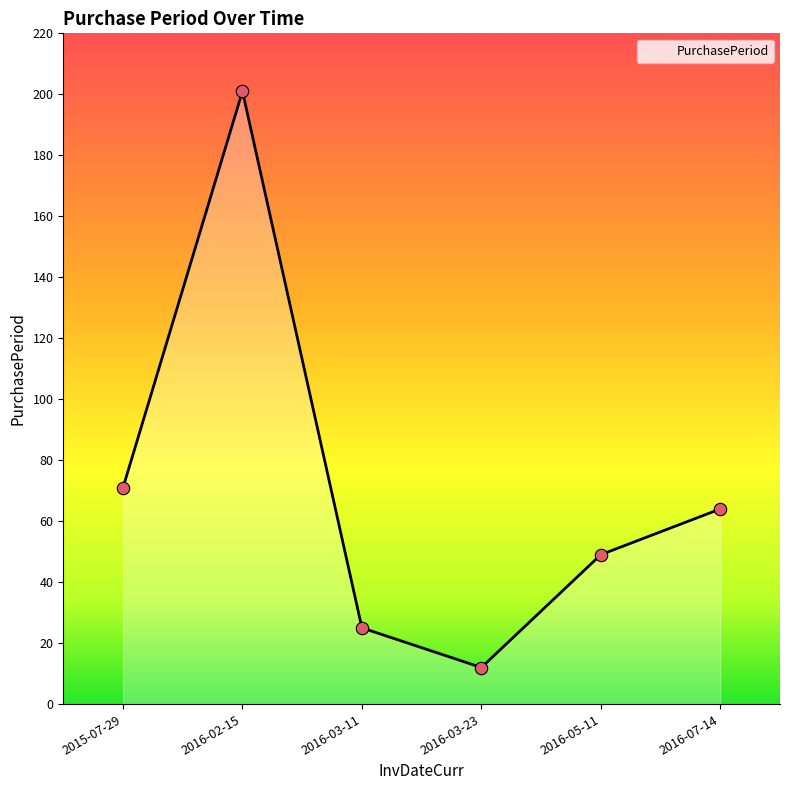

What is the ratio of the value at 2016-03-23 to the value at 2016-07-14?

0.2